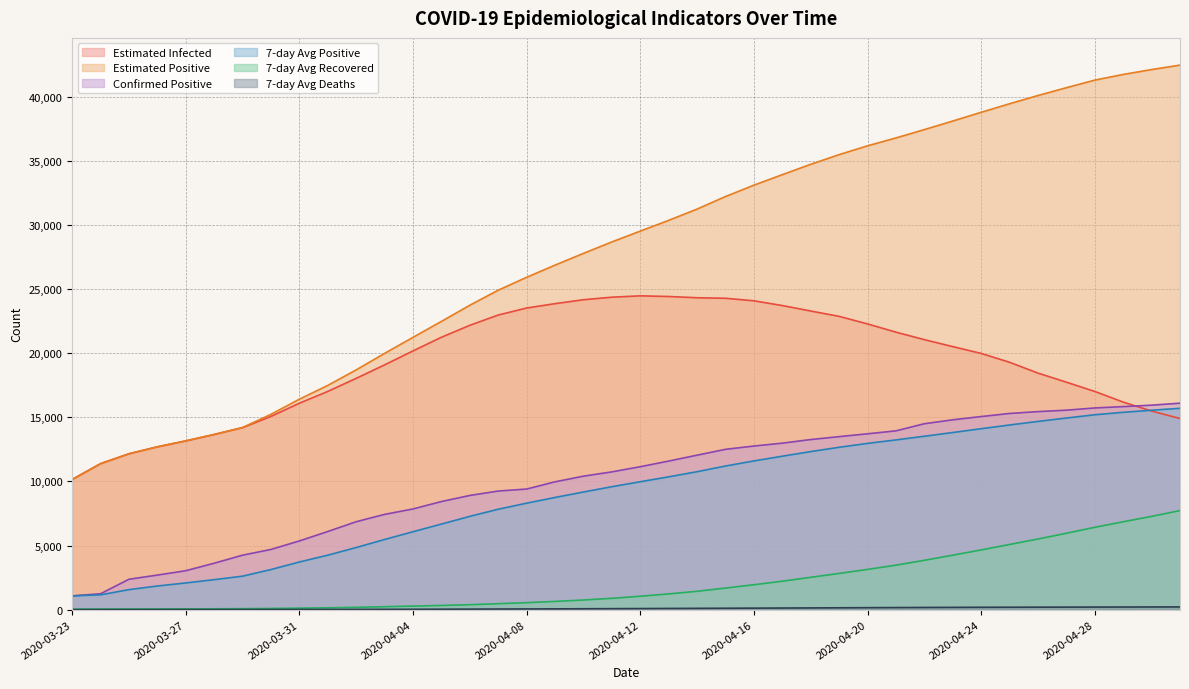

True or false: 7-day Avg Positive and 7-day Avg Recovered intersect in this chart.

False